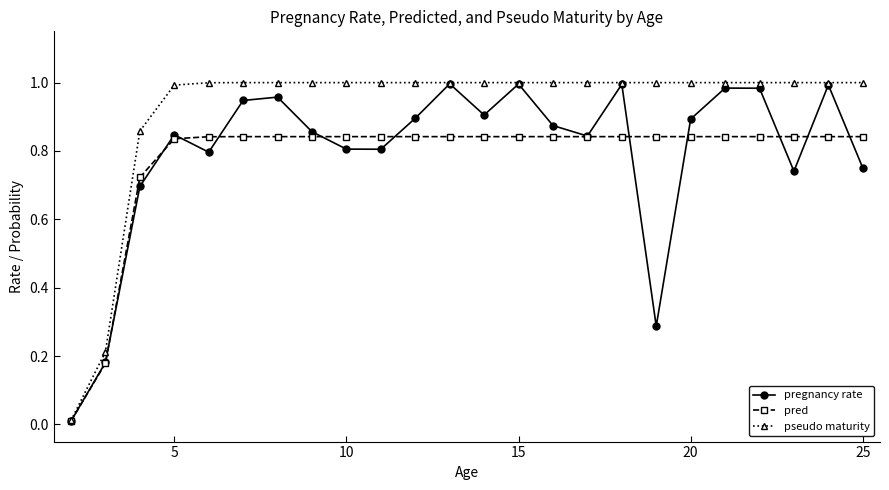

Which series has the largest range (max minus min)?

pseudo maturity